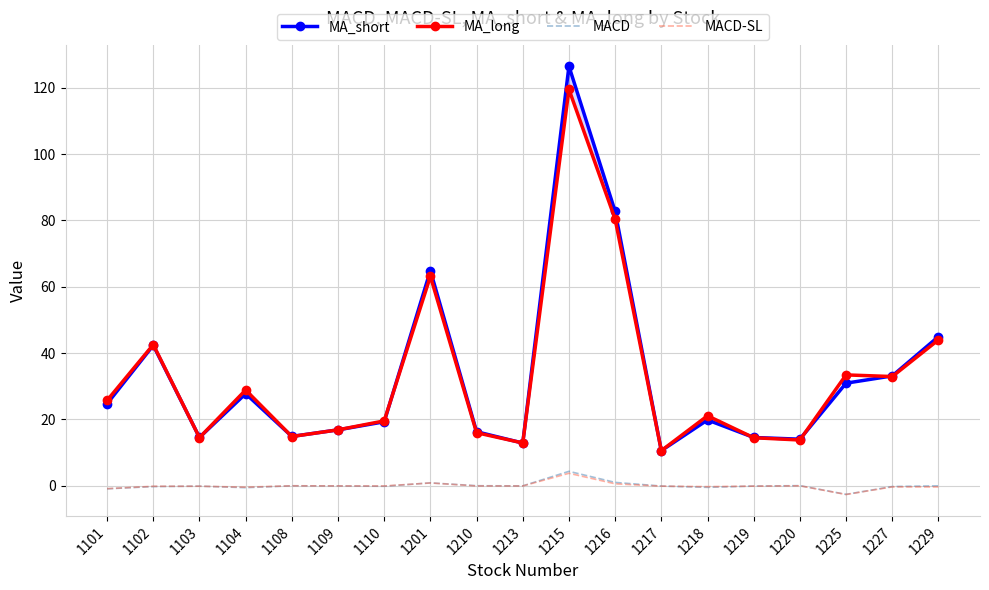

What is the spread (max minus min) of values at 1227?

33.5